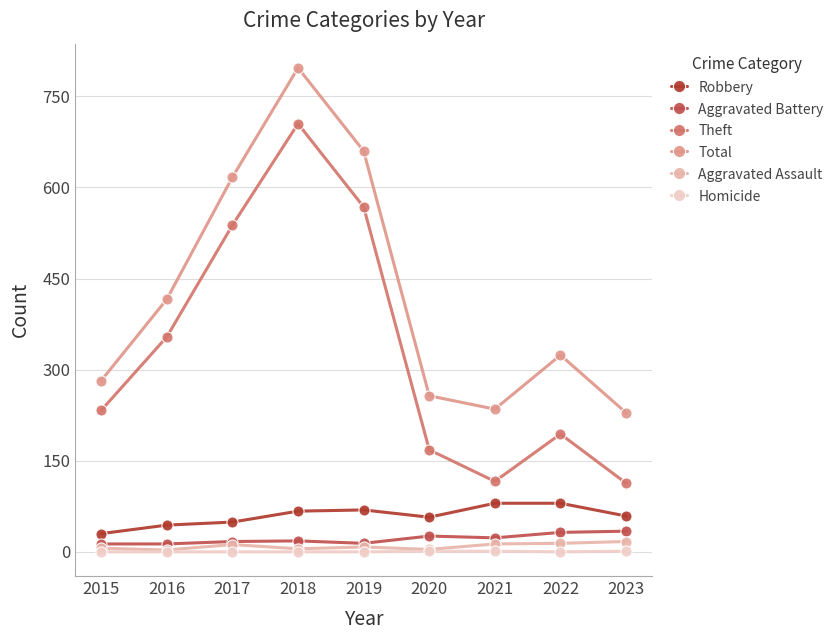

Reading left to right, transcribe all the data shown in this chart.

Robbery: 2015=30	2016=44	2017=49	2018=67	2019=69	2020=57	2021=80	2022=80	2023=59
Aggravated Battery: 2015=13	2016=13	2017=17	2018=18	2019=14	2020=26	2021=23	2022=32	2023=34
Theft: 2015=233	2016=354	2017=538	2018=705	2019=568	2020=168	2021=116	2022=194	2023=113
Total: 2015=282	2016=416	2017=617	2018=797	2019=660	2020=257	2021=235	2022=324	2023=229
Aggravated Assault: 2015=6	2016=3	2017=12	2018=5	2019=8	2020=4	2021=13	2022=14	2023=17
Homicide: 2015=0	2016=0	2017=0	2018=0	2019=0	2020=1	2021=1	2022=0	2023=1